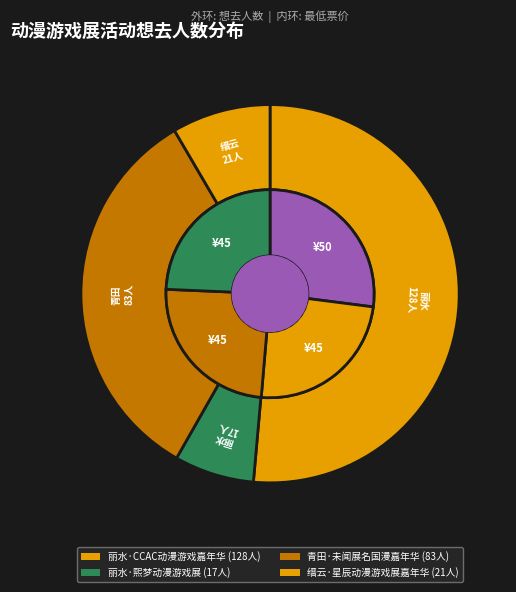

How many slices are in this pie chart?

4